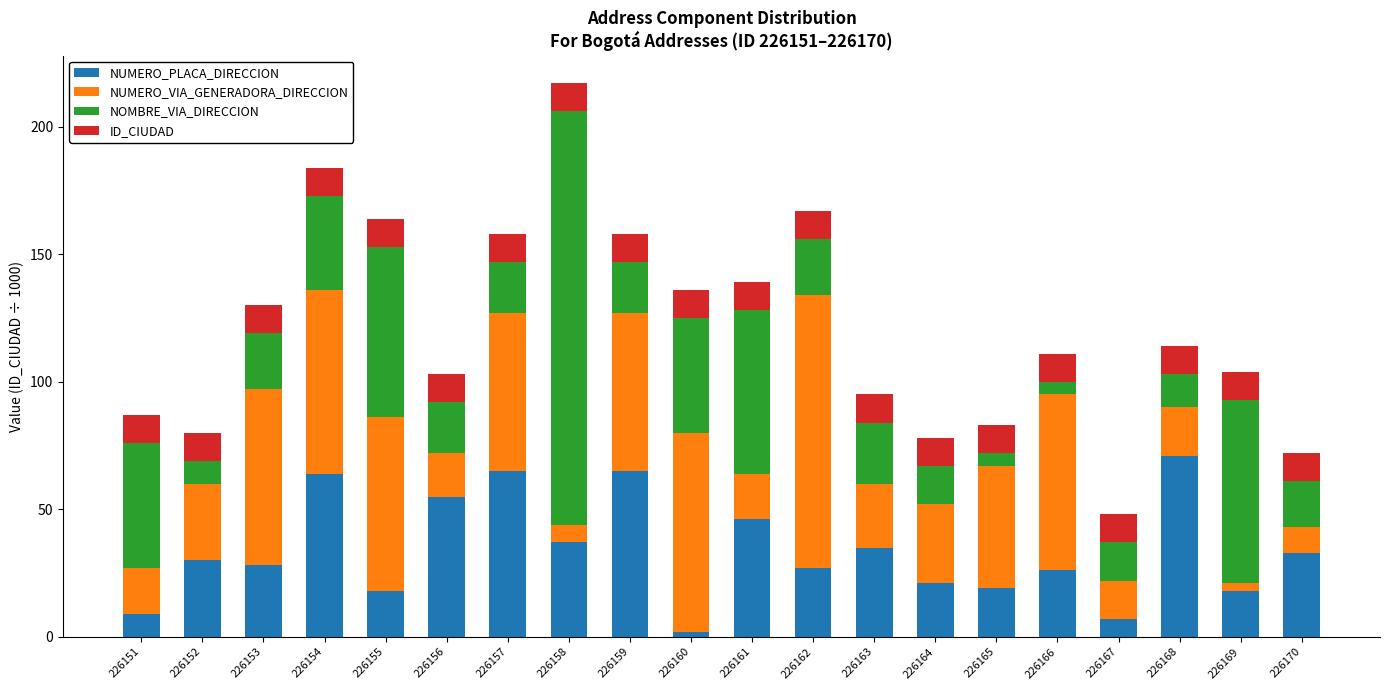

The NUMERO_PLACA_DIRECCION series shows 28 at 226164. True or false?

False